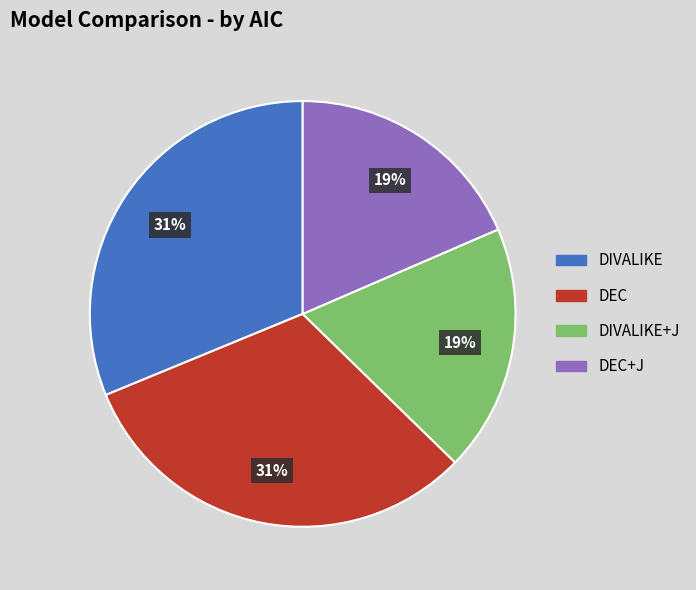

To the nearest percent, what is the average slice percentage?

25%